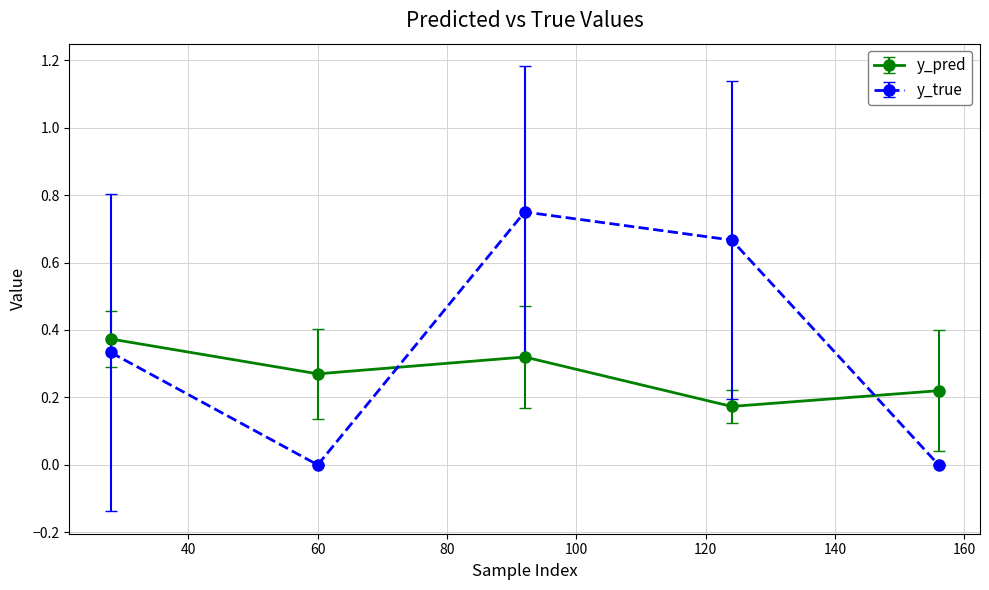

After their last crossing, which series has the higher values: y_pred or y_true?

y_pred